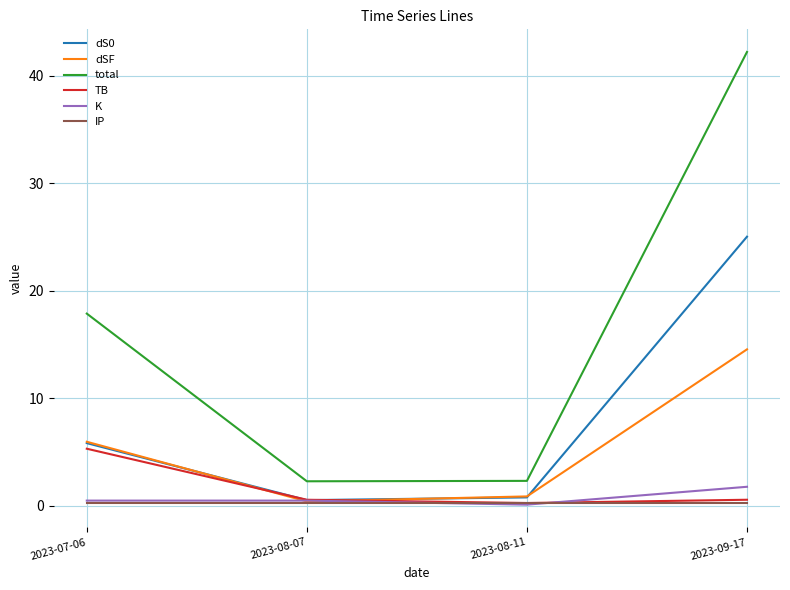

Which category has the highest value across all series?

2023-09-17